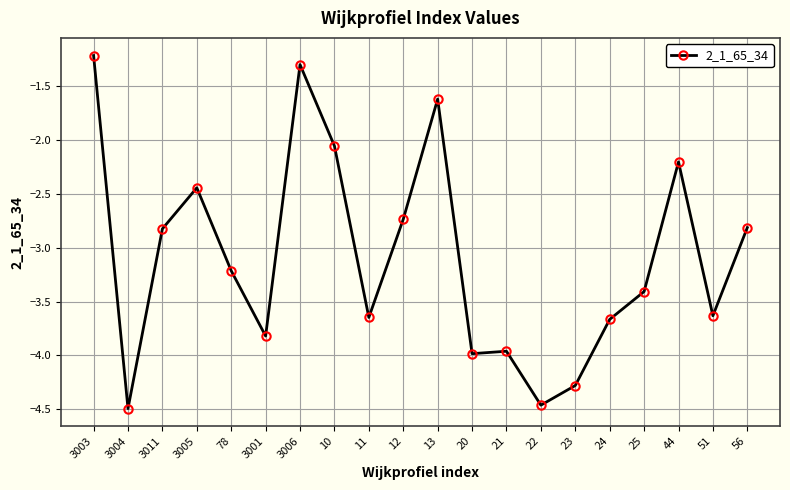

Which category has the highest value across all series?

3003